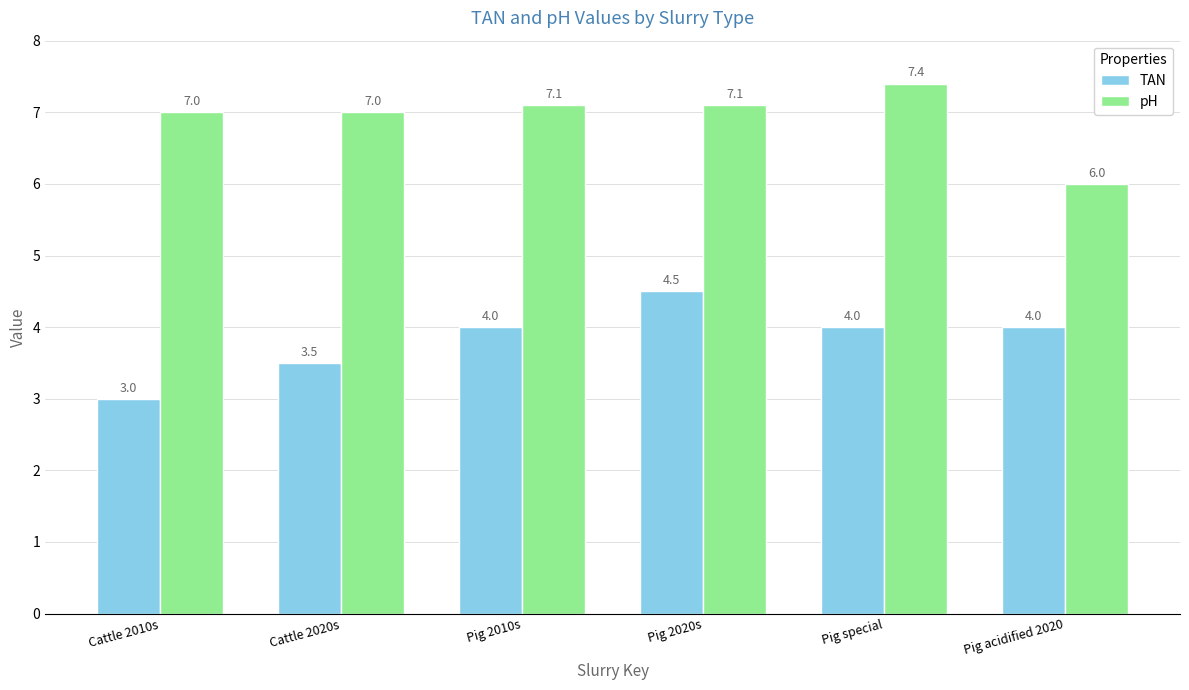

What is the minimum value for TAN?

3.0